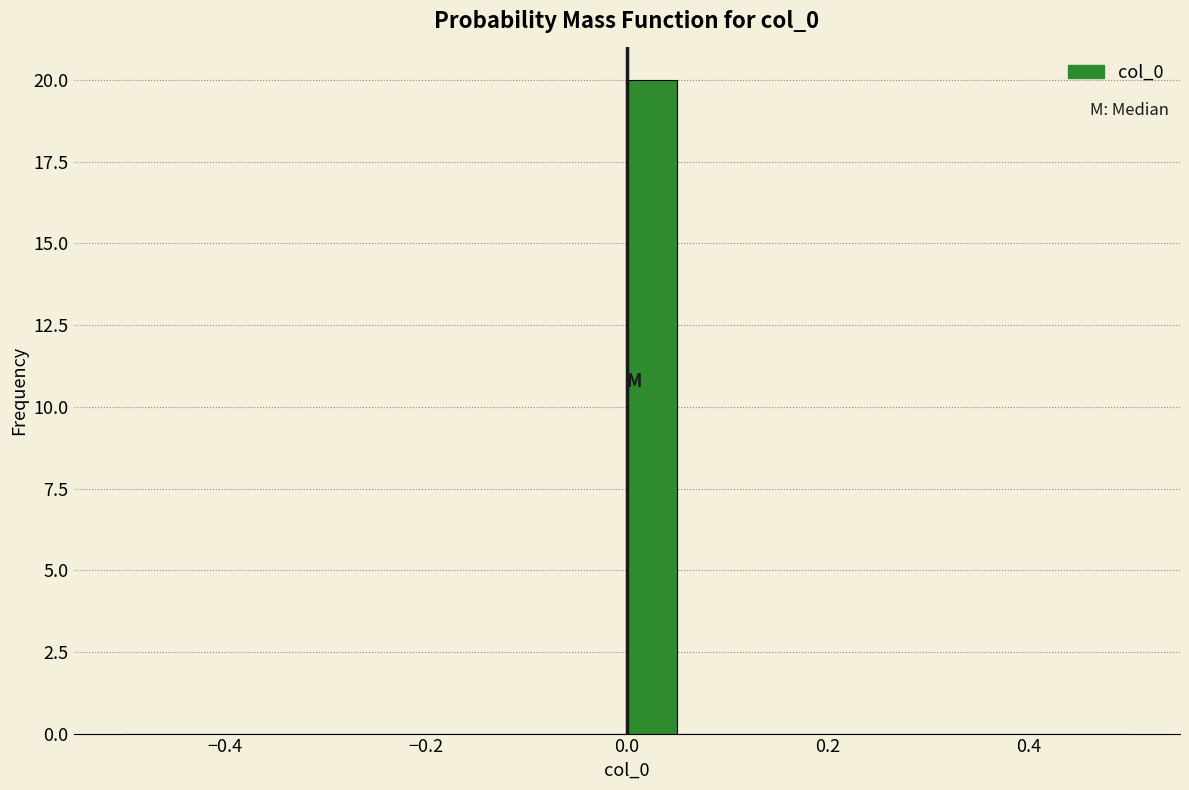

Around what value on the x-axis is the tallest bar? Give the approximate position of its centre, as read against the axis.

0.02